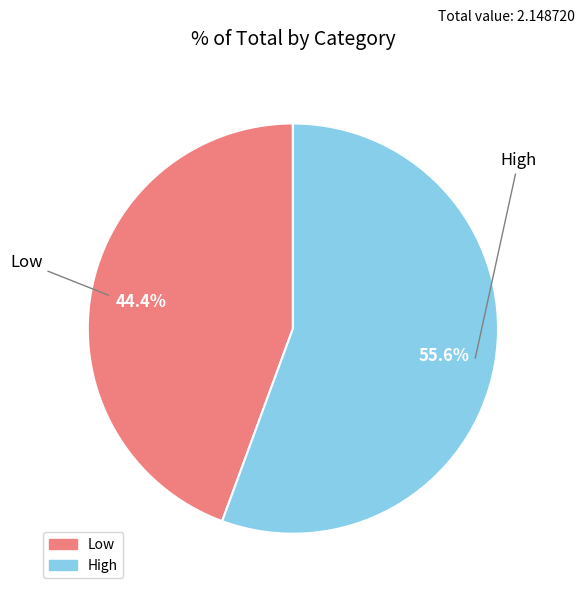

What is the total percentage of Low and High?

100.0%